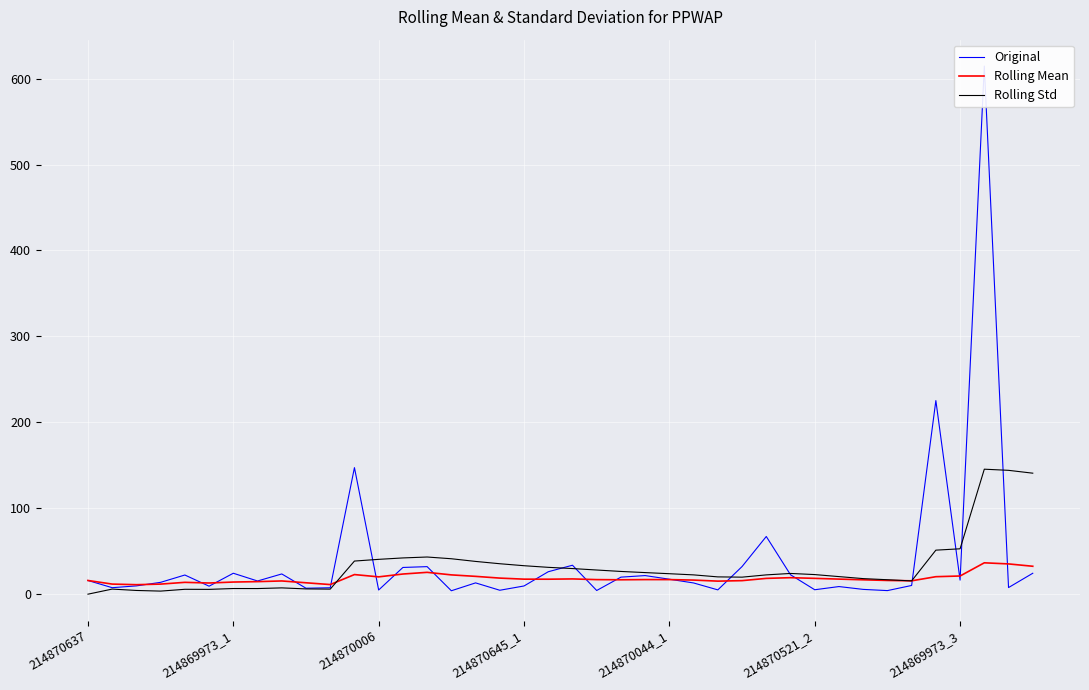

What is the label of the 38th point from the left?

37